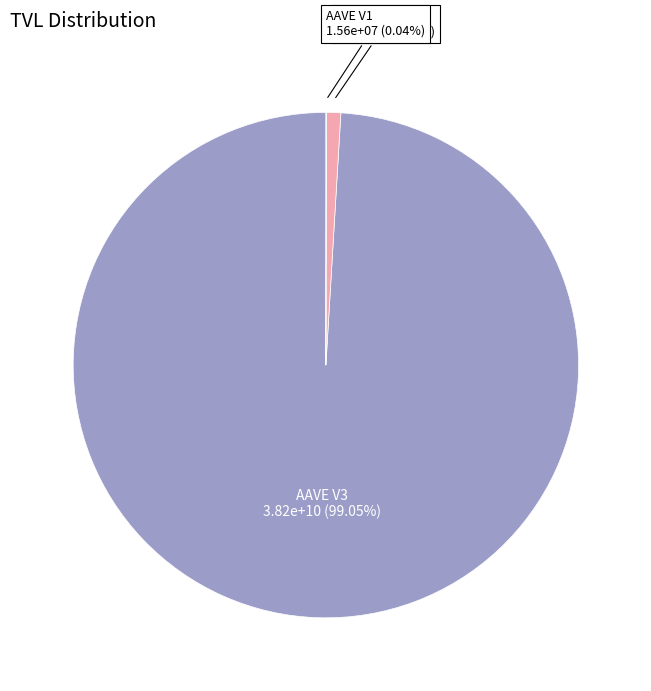

Does AAVE V2 represent more than half of the total?

No